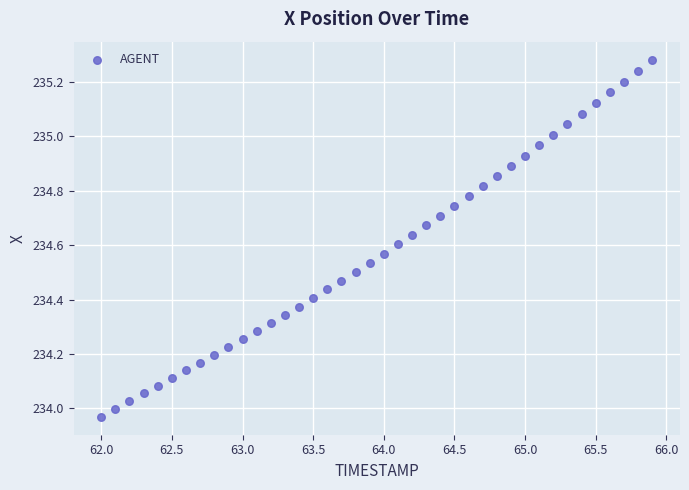

What is the range of X values (max minus min)?

3.9